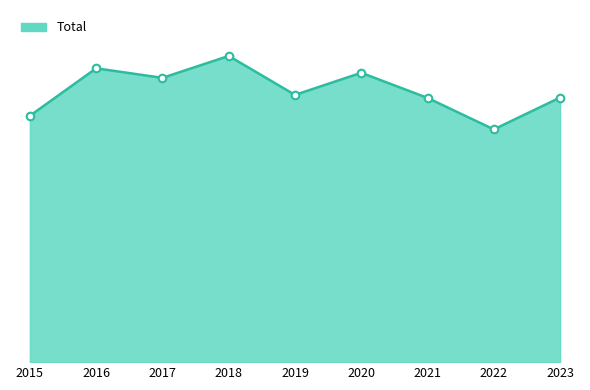

What is the ratio of the value at 2021 to the value at 2017?

0.9